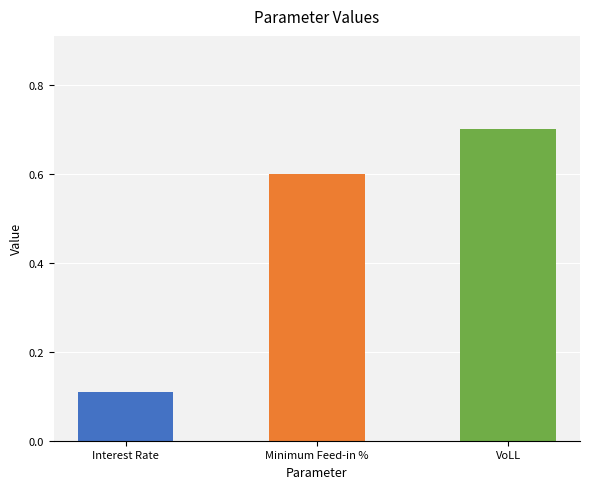

What is the label of the 2nd bar from the right?

Minimum Feed-in %